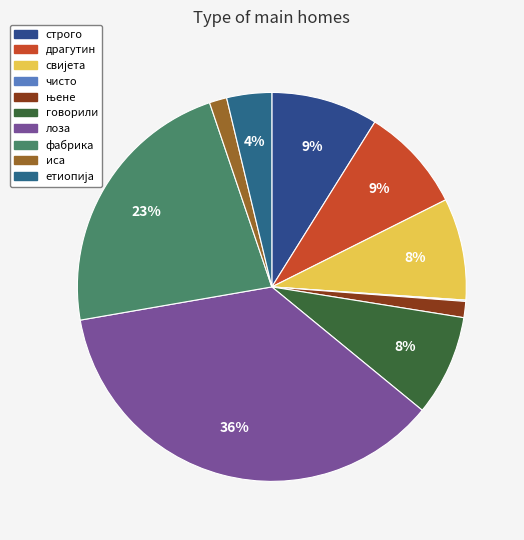

What is the smallest slice in the pie chart?

чисто